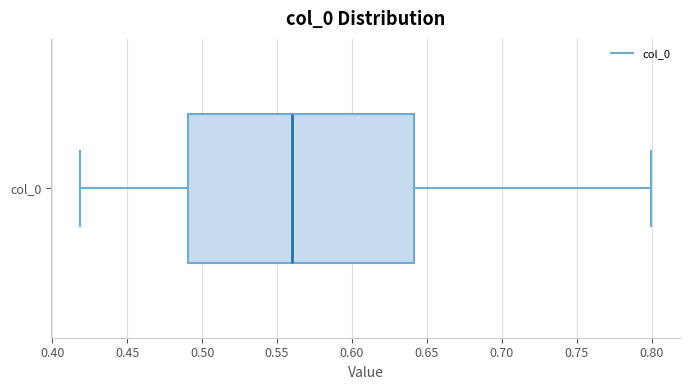

Transcribe this box plot: give where the median line is, the range the box spans, and where the two whiskers end, as read against the x-axis. The values are not printed on the chart, so give them approximately, as read against the axis.

median 0.56, box 0.49 to 0.64, whiskers 0.42 to 0.80